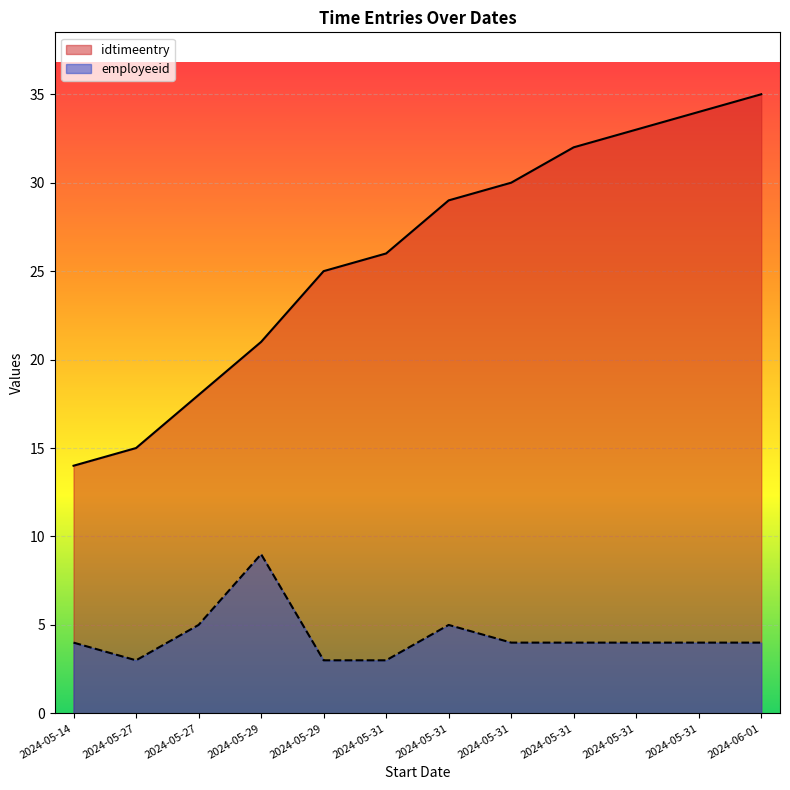

True or false: idtimeentry has more than 2 interior local peaks.

False